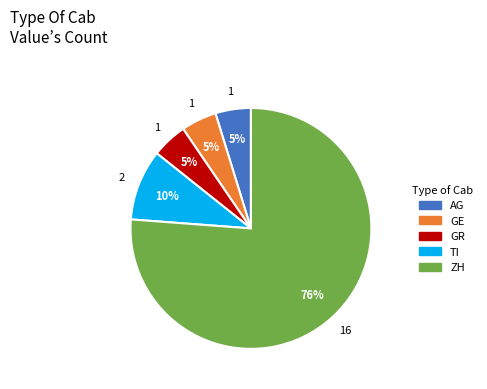

Approximately how many times larger is the value at AG compared to GR?

1.0